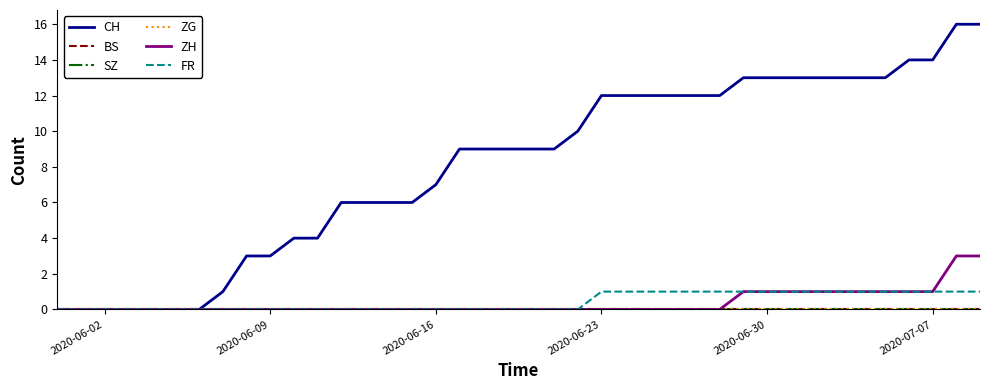

Rank the series by their maximum value, from lowest to highest.

BS, SZ, ZG, FR, ZH, CH